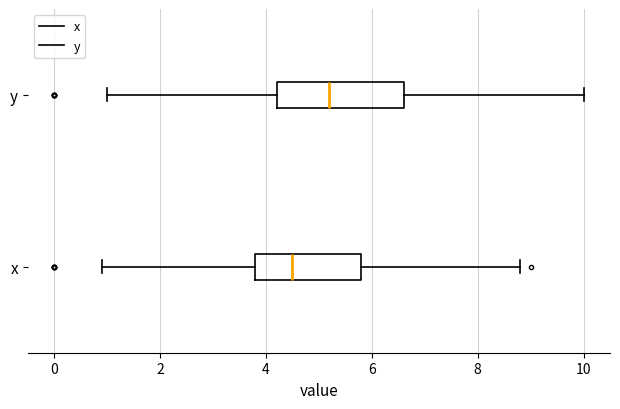

Where does the left whisker of the box for x end on the x-axis? The values are not printed on the chart, so give them approximately, as read against the axis.

1.0